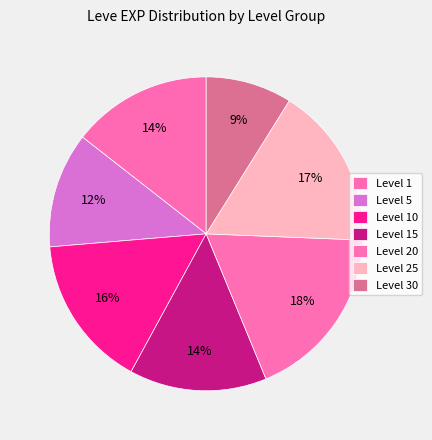

How many segments does this pie chart have?

7